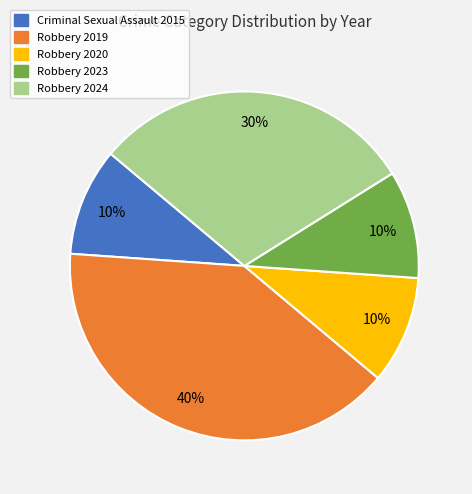

Which has a higher value, Robbery 2024 or Robbery 2019?

Robbery 2019